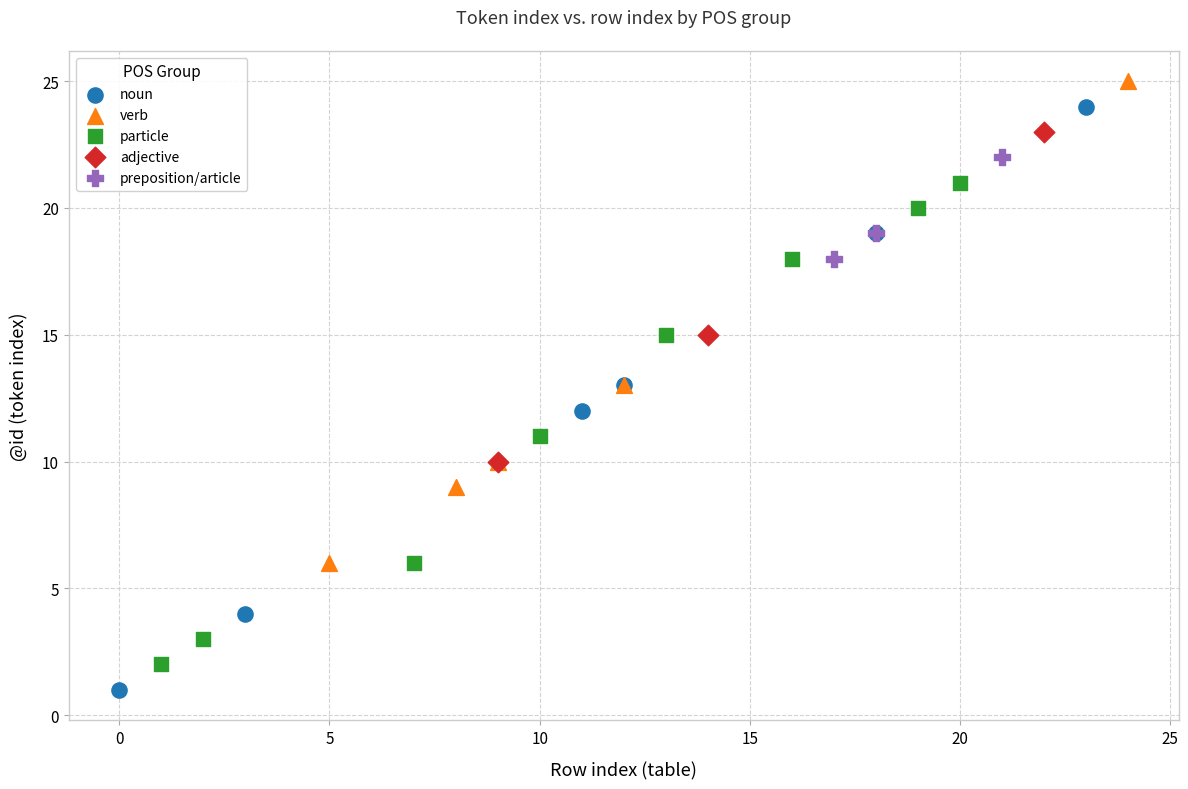

Which series reaches the minimum Y coordinate?

noun